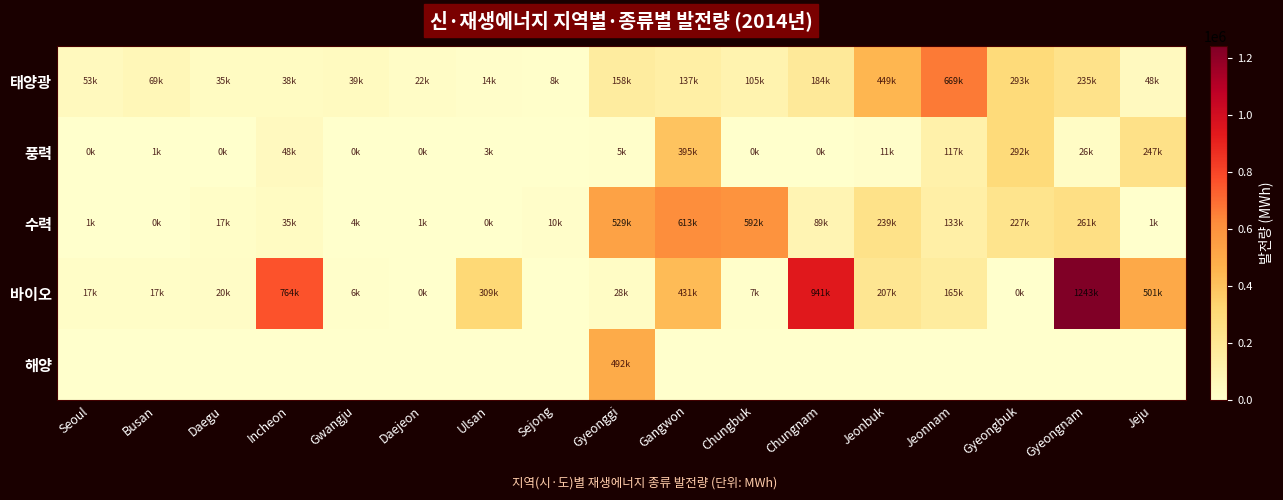

Which label corresponds to the smallest value in the chart?

Sejong